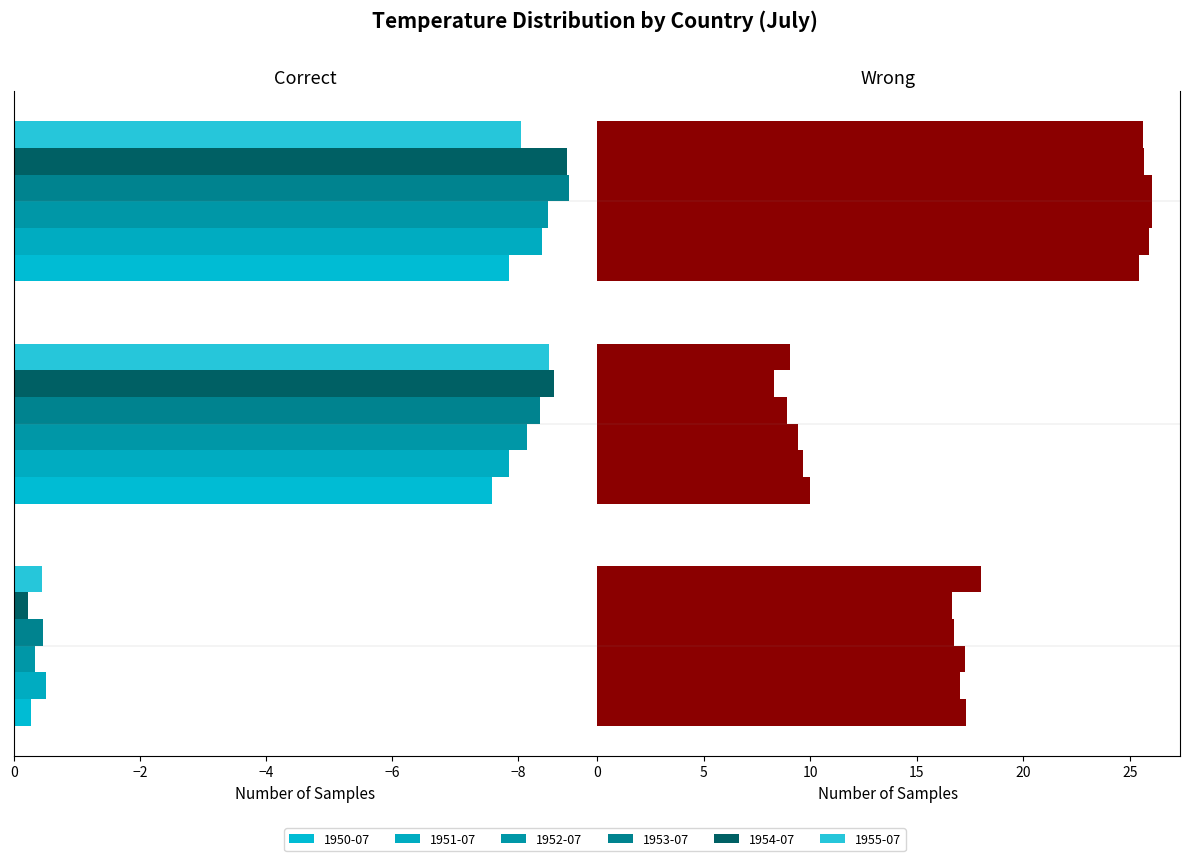

Reading left to right, what are all the values shown in this chart?

1950-07: MAR=17.3	MNE=10.0	MSR=25.4
1951-07: MAR=17.0	MNE=9.7	MSR=25.9
1952-07: MAR=17.2	MNE=9.4	MSR=26.0
1953-07: MAR=16.8	MNE=8.9	MSR=26.0
1954-07: MAR=16.6	MNE=8.3	MSR=25.6
1955-07: MAR=18.0	MNE=9.1	MSR=25.6